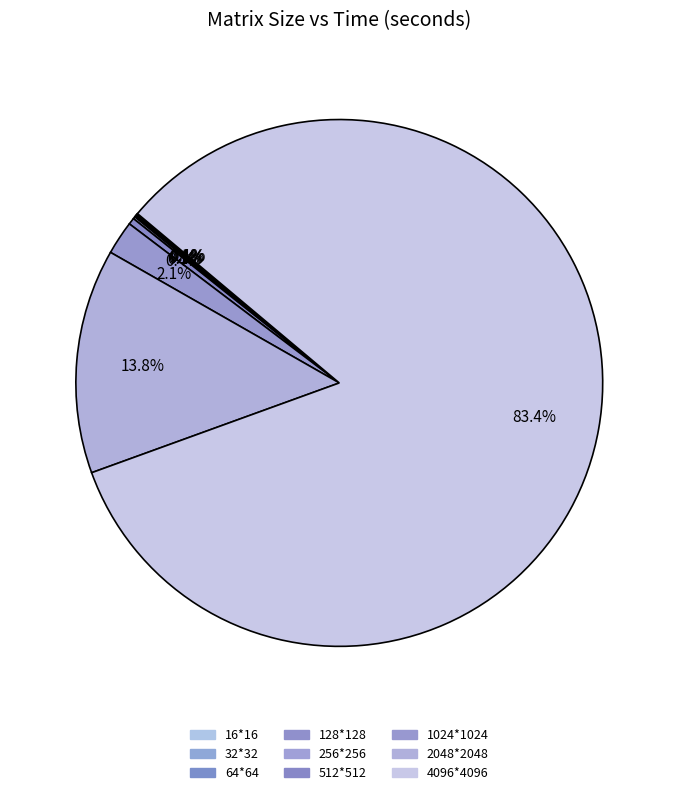

To the nearest percent, what is the difference between the 4096*4096 and 64*64 slice percentages?

83%